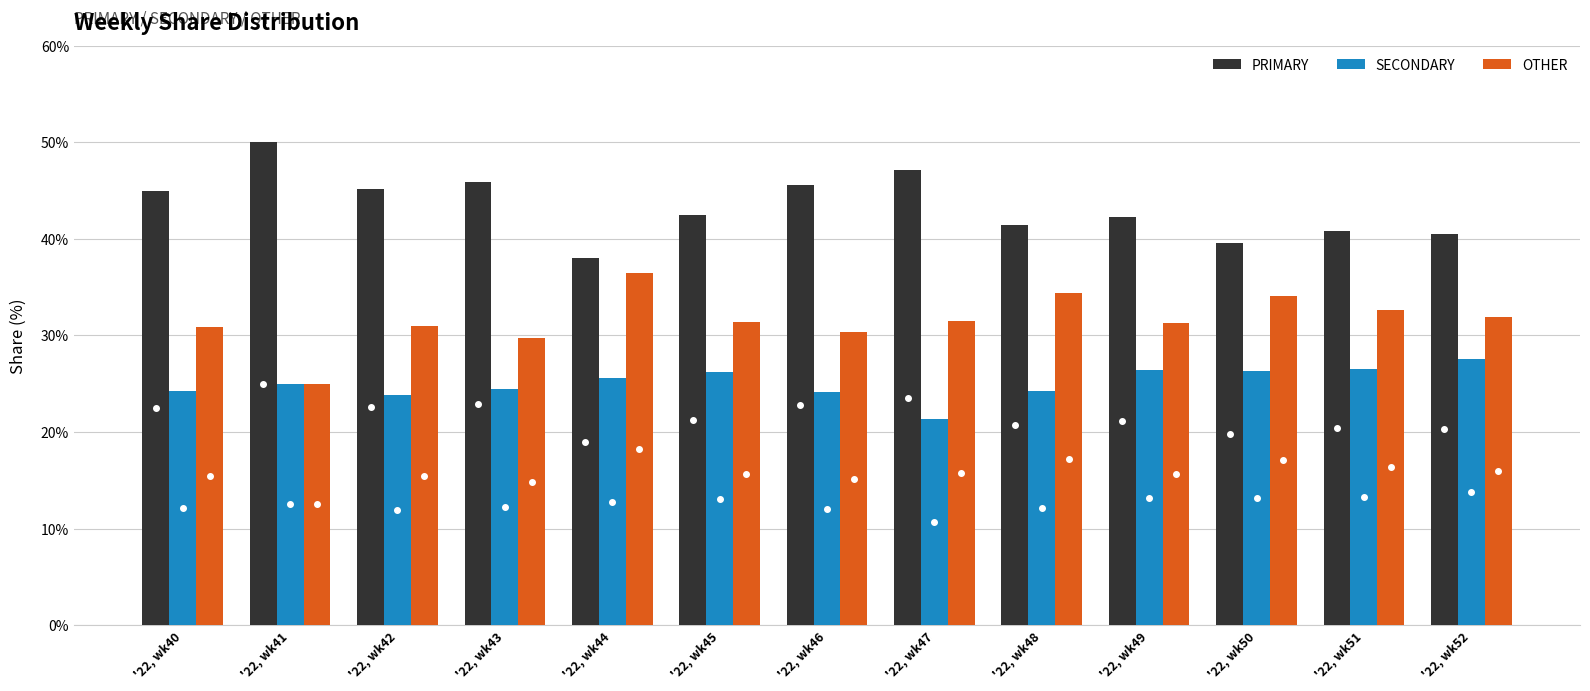

The value of OTHER at '22, wk49 is 31.3. True or false?

True